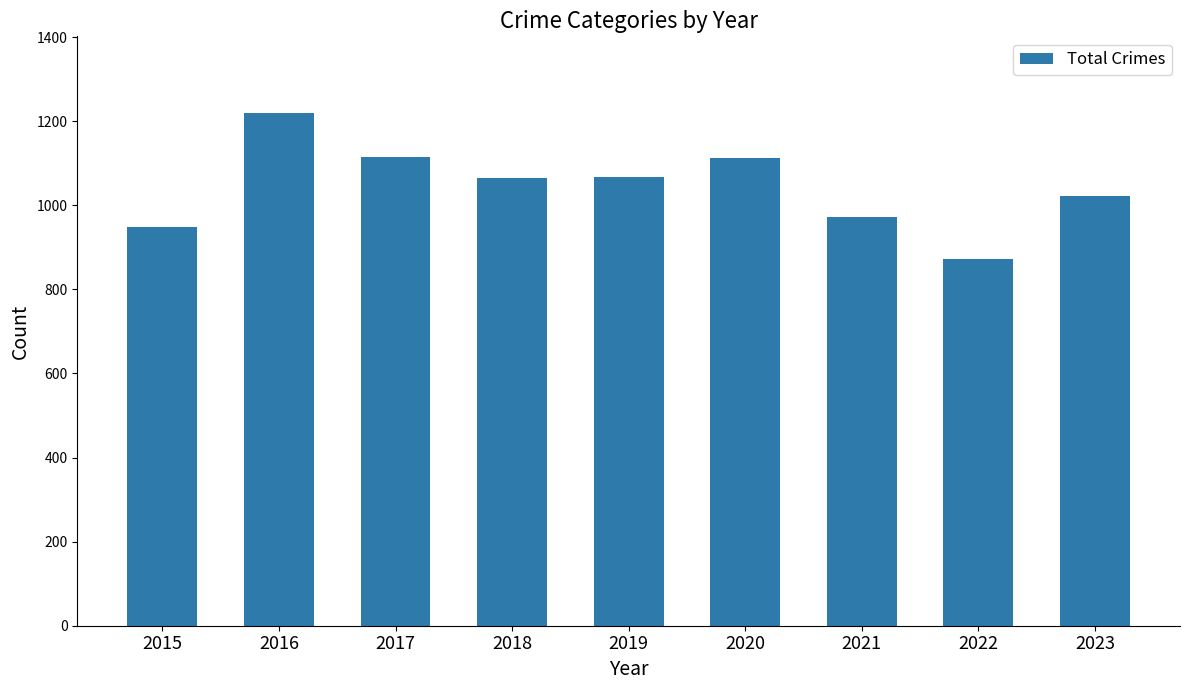

What is the difference between the values at 2020 and 2022?

241